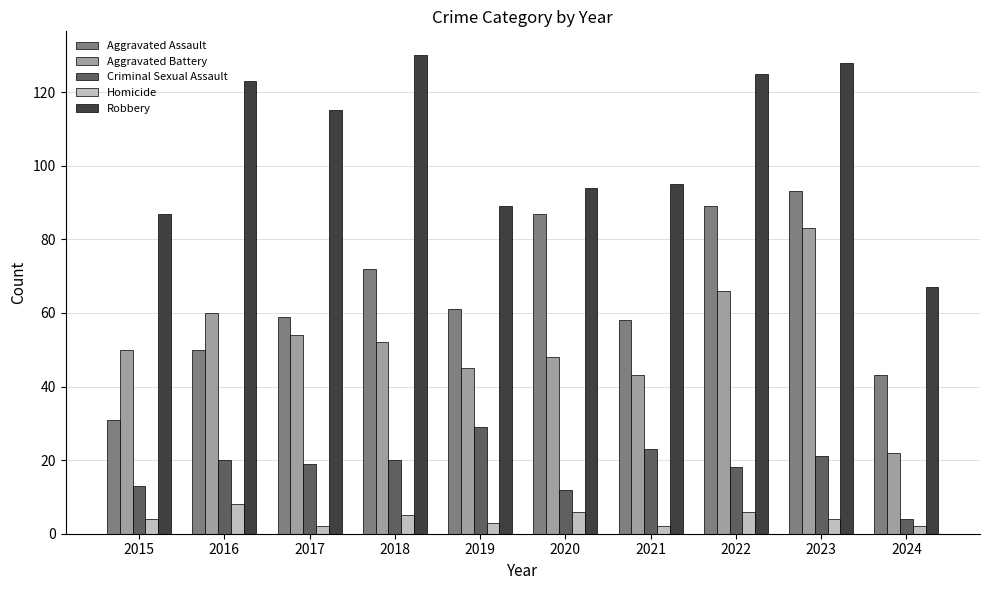

The value of Aggravated Assault at 2024 is 43. True or false?

True